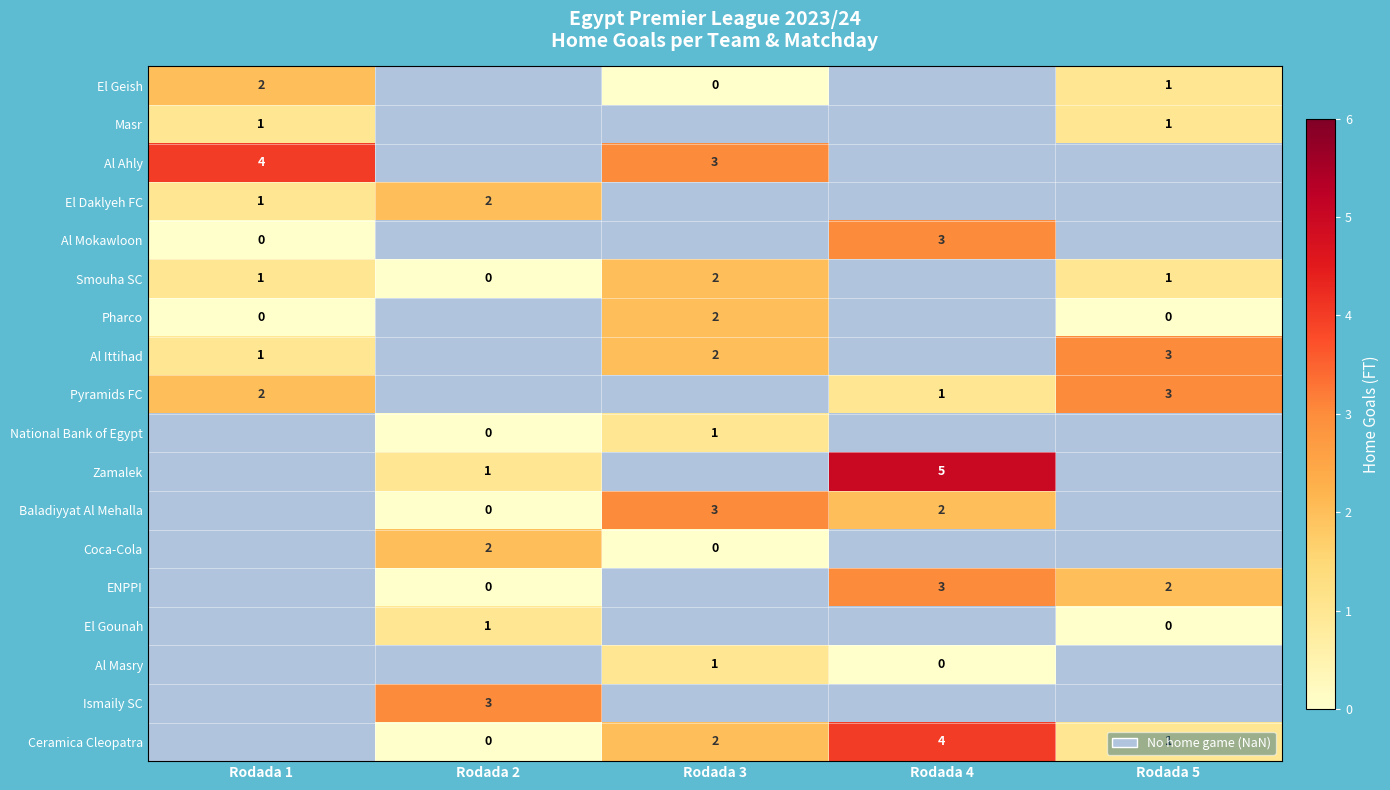

What is the greatest value displayed?

5.0